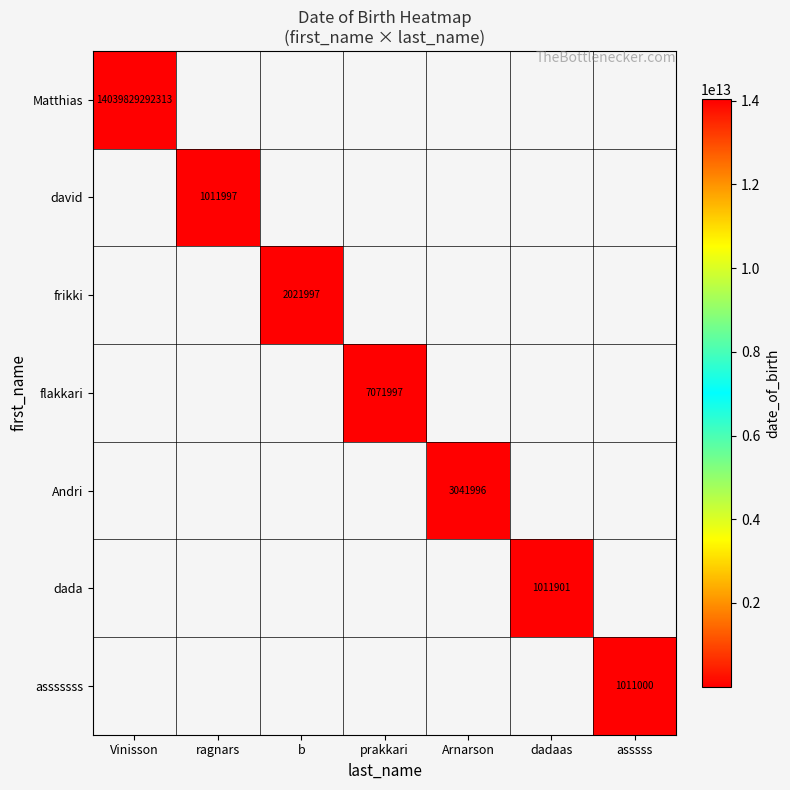

List the series in order of their overall mean, highest first.

Matthias, david, frikki, flakkari, Andri, dada, asssssss